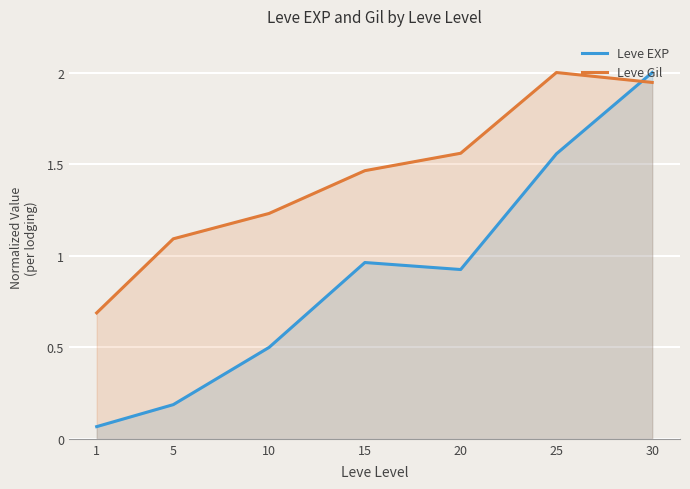

What is the average value of the Leve Gil series?

1.4